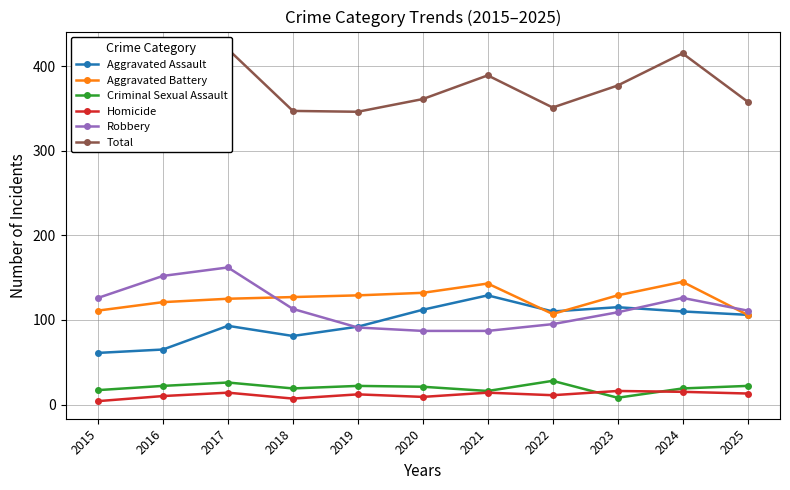

Reading left to right, extract all data points from this chart.

Aggravated Assault: 2015=61	2016=65	2017=93	2018=81	2019=92	2020=112	2021=129	2022=110	2023=115	2024=110	2025=106
Aggravated Battery: 2015=111	2016=121	2017=125	2018=127	2019=129	2020=132	2021=143	2022=107	2023=129	2024=145	2025=106
Criminal Sexual Assault: 2015=17	2016=22	2017=26	2018=19	2019=22	2020=21	2021=16	2022=28	2023=8	2024=19	2025=22
Homicide: 2015=4	2016=10	2017=14	2018=7	2019=12	2020=9	2021=14	2022=11	2023=16	2024=15	2025=13
Robbery: 2015=126	2016=152	2017=162	2018=113	2019=91	2020=87	2021=87	2022=95	2023=109	2024=126	2025=111
Total: 2015=319	2016=370	2017=420	2018=347	2019=346	2020=361	2021=389	2022=351	2023=377	2024=415	2025=358